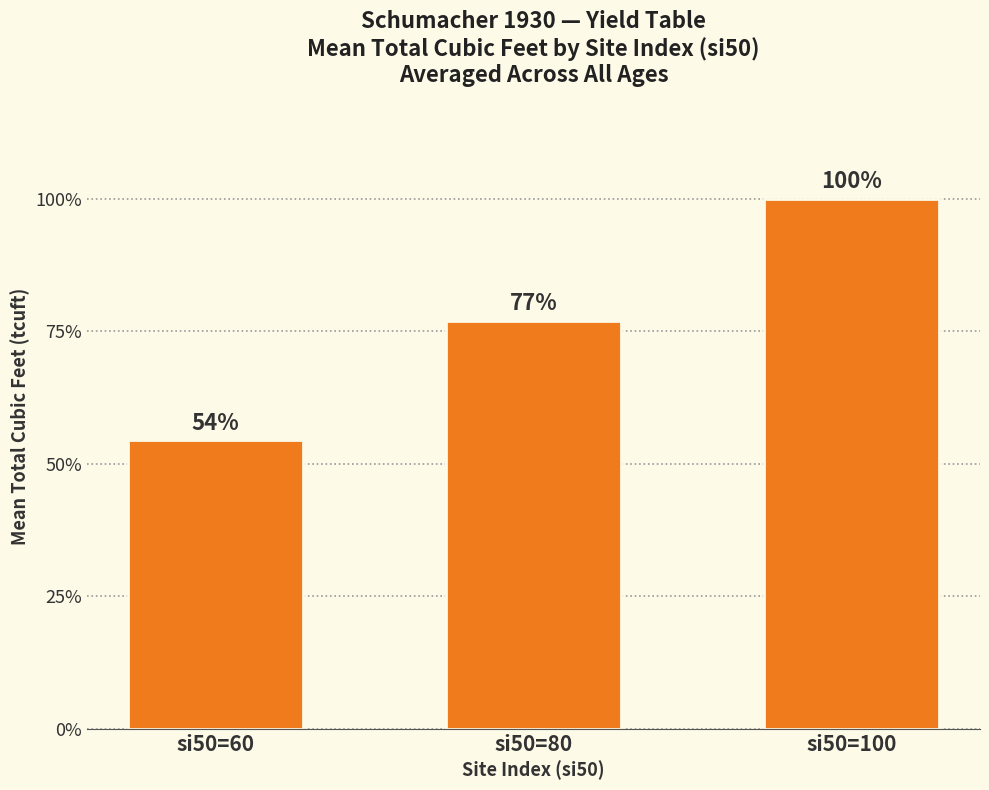

Count the values in the range 6650 to 12217.

3